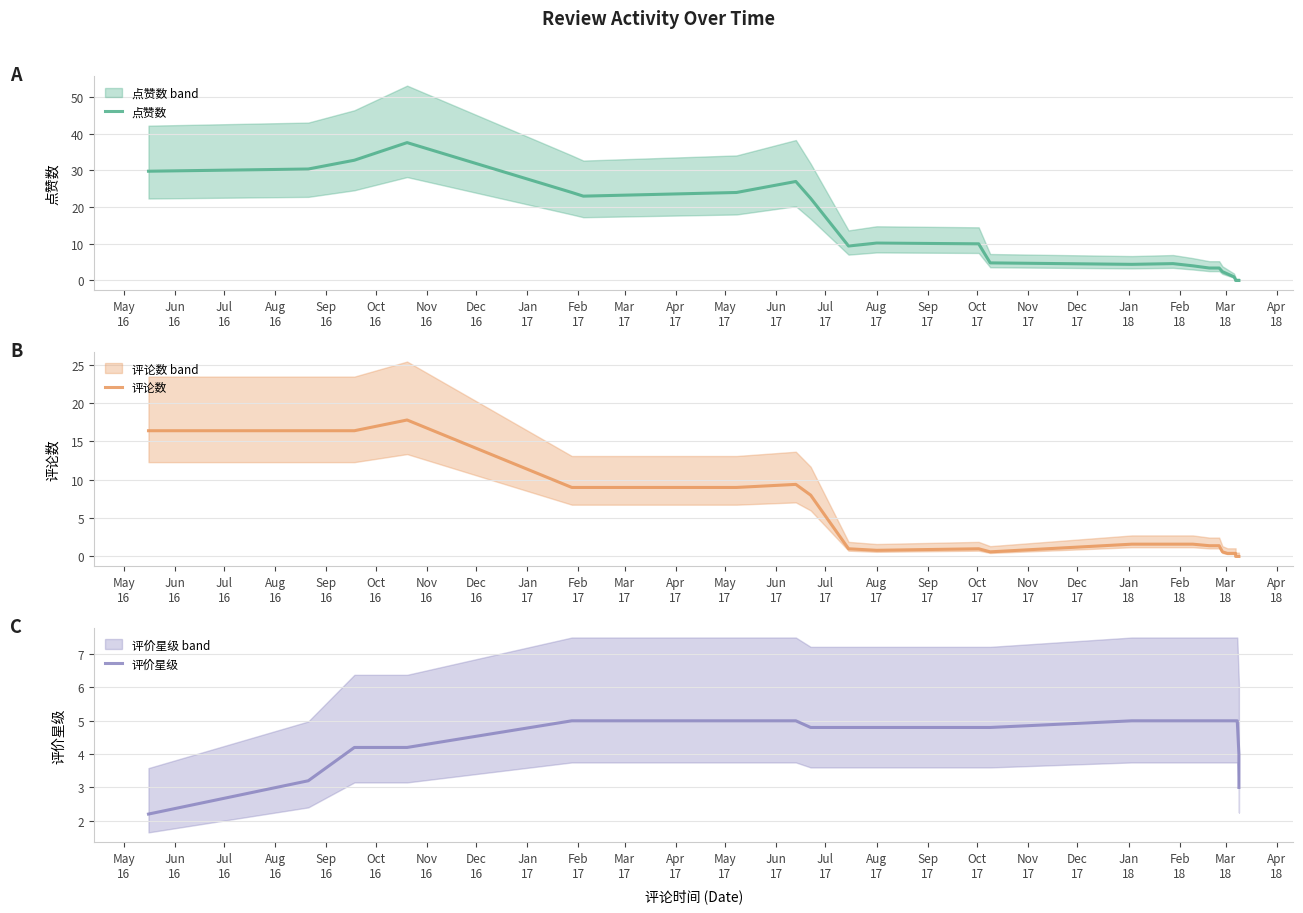

Which series changed the most between Jul
16 and Mar
17?

点赞数